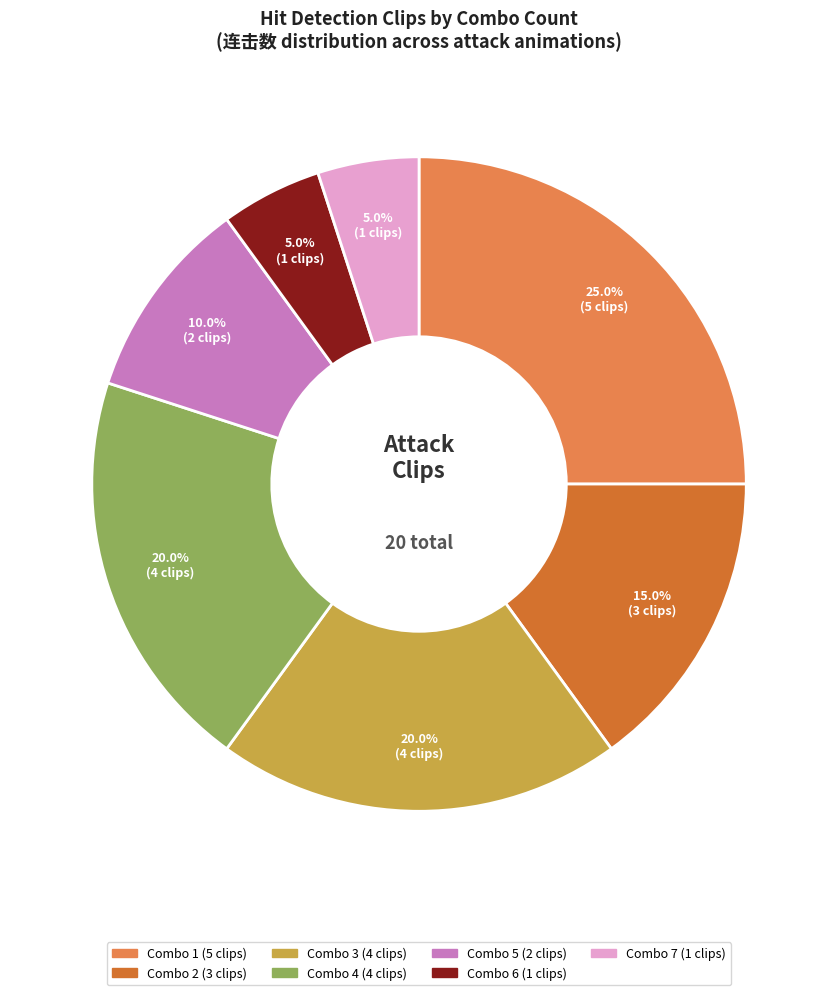

What percentage is the Combo 7 slice, to the nearest percent?

5%